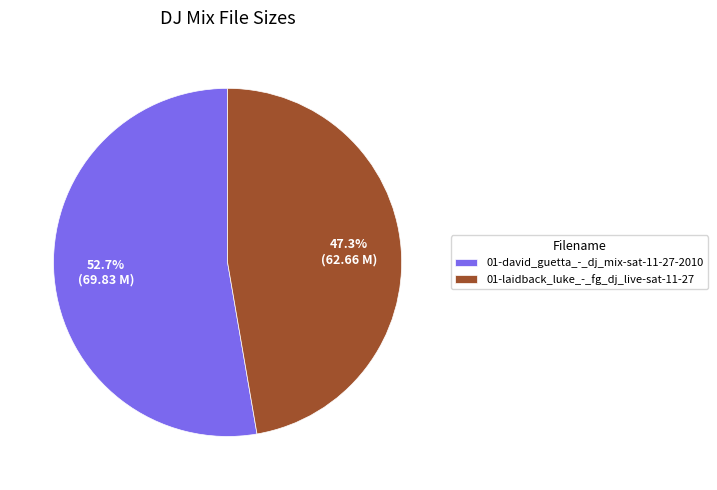

Between 01-laidback_luke_-_fg_dj_live-sat-11-27 and 01-david_guetta_-_dj_mix-sat-11-27-2010, which is larger?

01-david_guetta_-_dj_mix-sat-11-27-2010